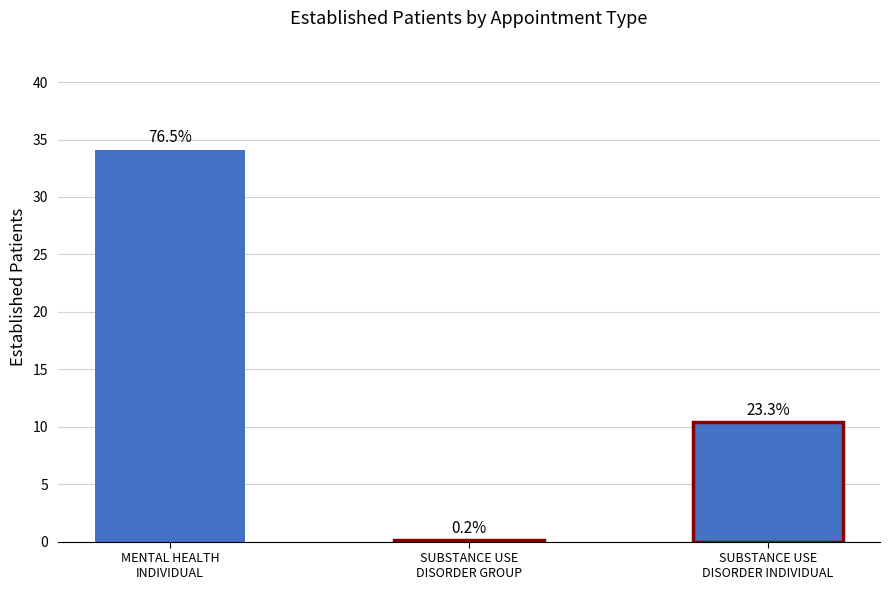

Where does the data first go above 10?

MENTAL HEALTH
INDIVIDUAL